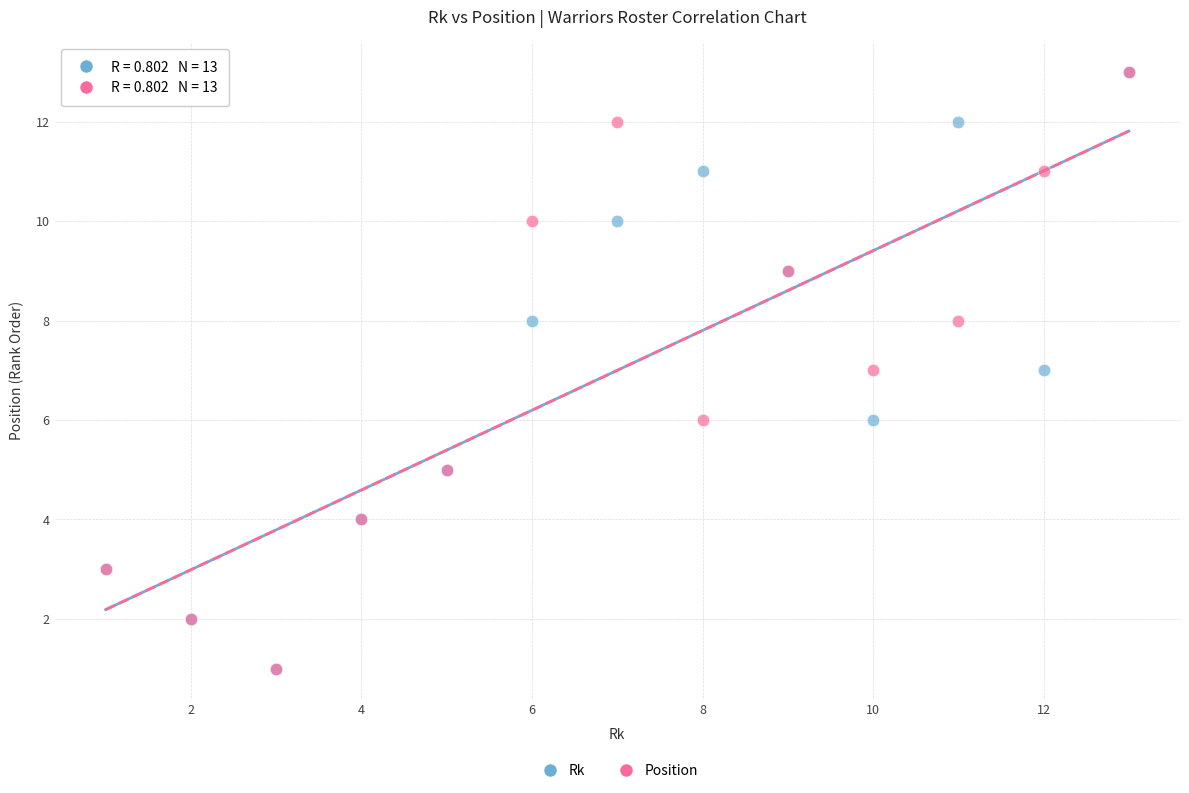

What are all the series names shown in the legend?

Rk, Position